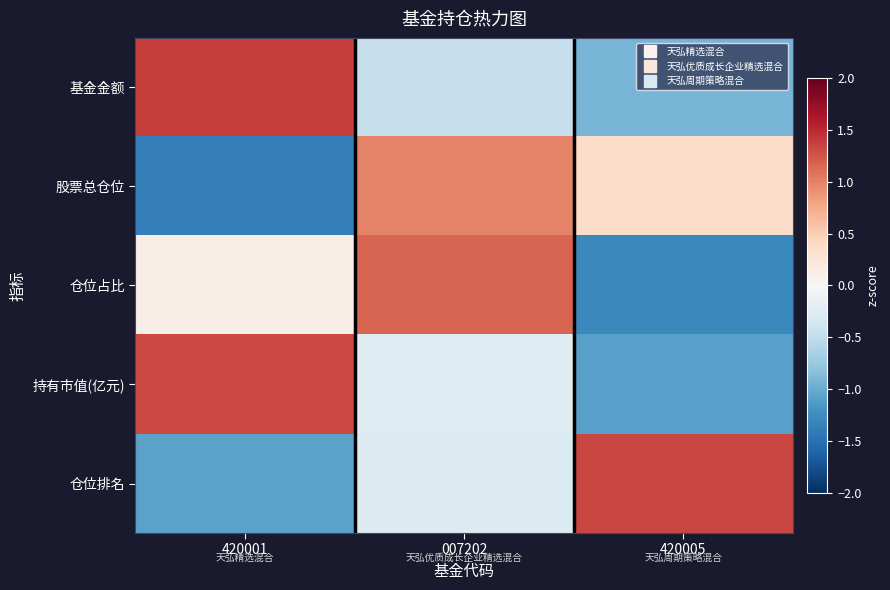

Rank the series at 420001 from lowest to highest value.

股票总仓位, 仓位排名, 仓位占比, 持有市值(亿元), 基金金额